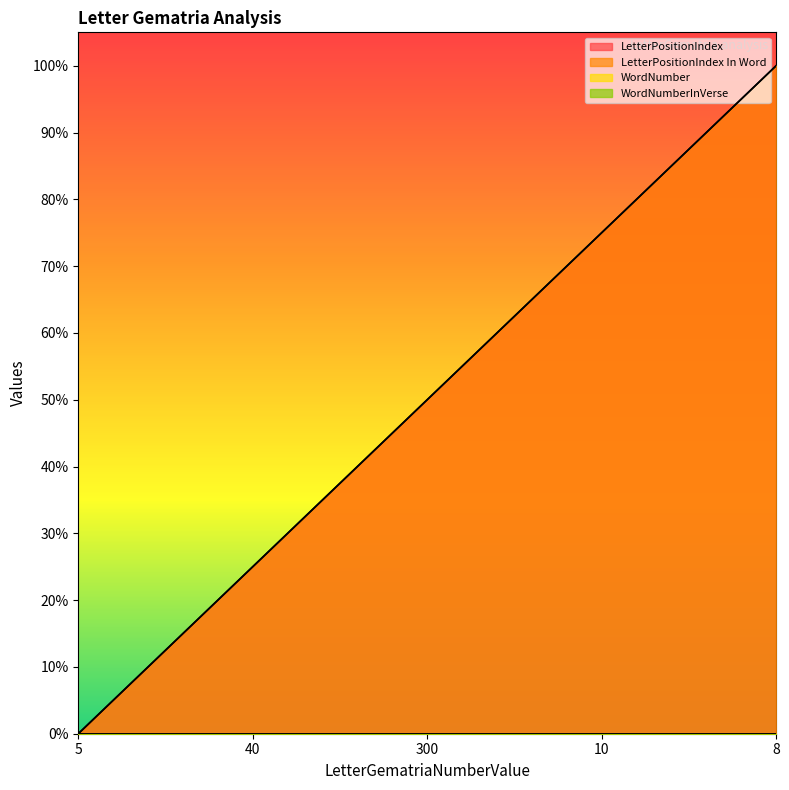

Which series has the largest range (max minus min)?

LetterPositionIndex